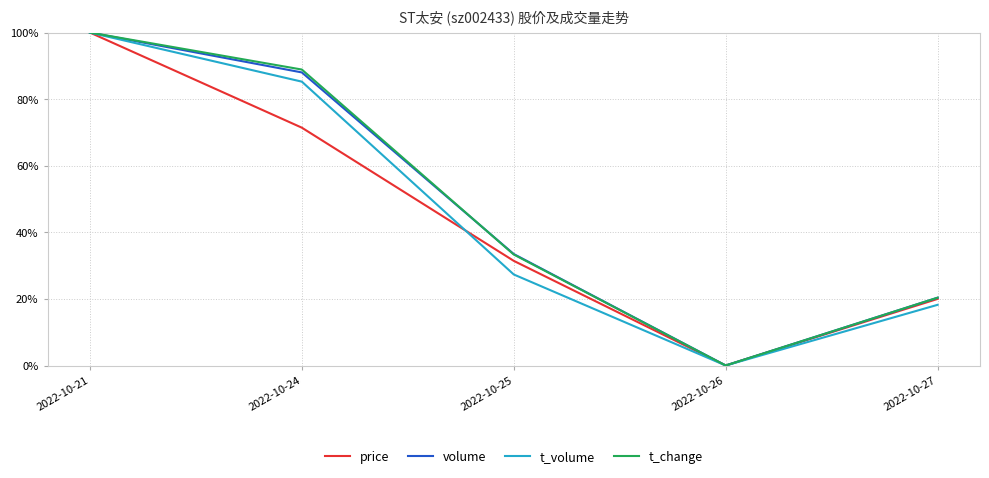

Does the chart have visible grid lines?

Yes